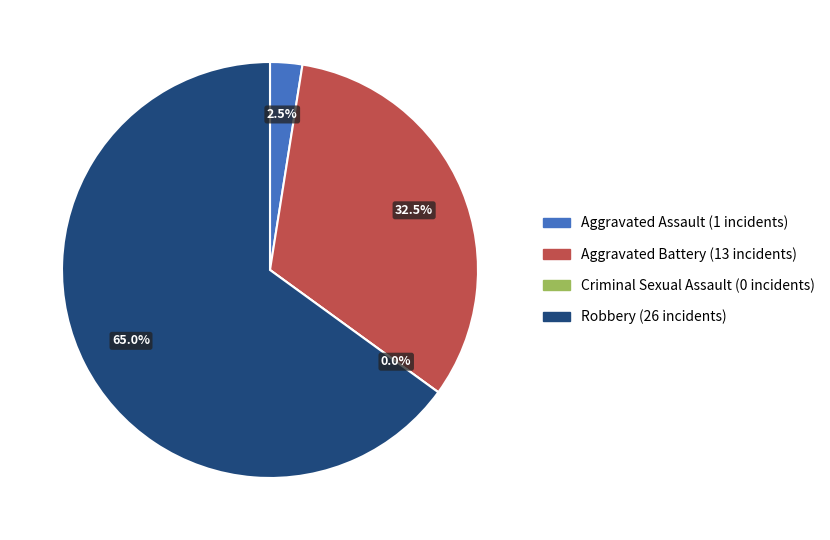

Is it true that Aggravated Assault is 2% of the pie?

True